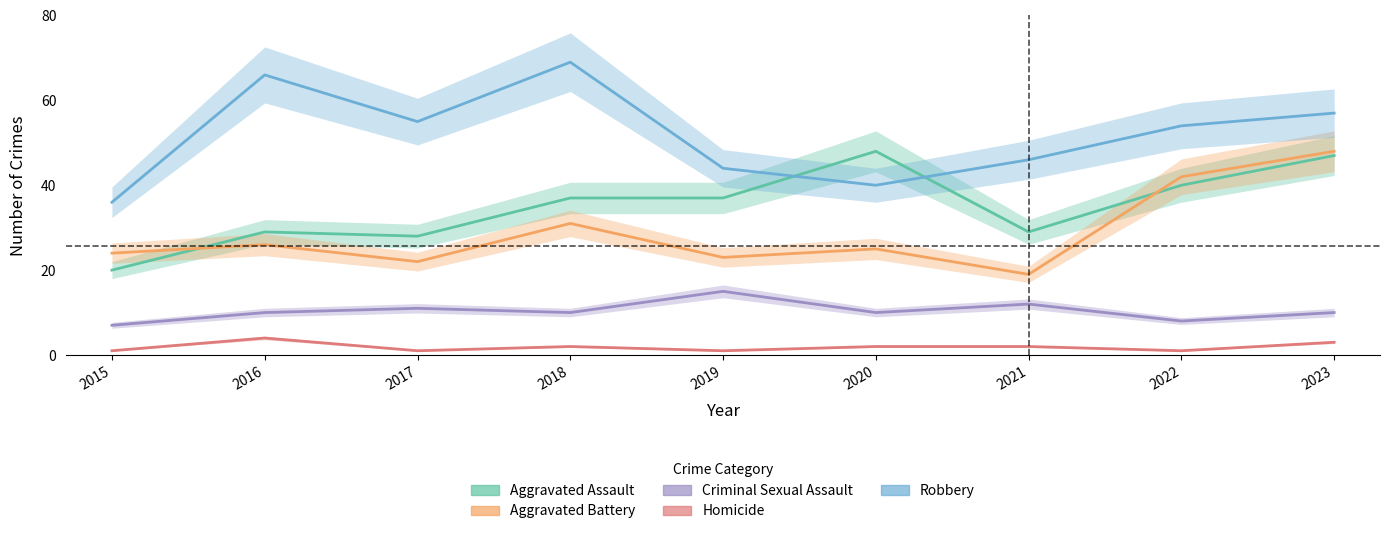

What is the sum of the Criminal Sexual Assault values at 2015 and 2018?

17